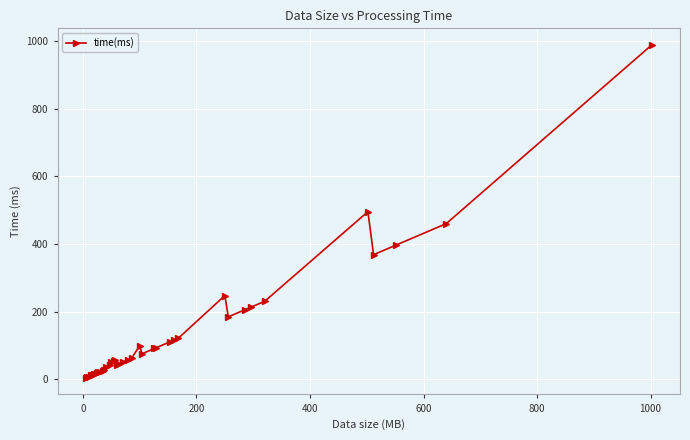

What is the average value?

132.7